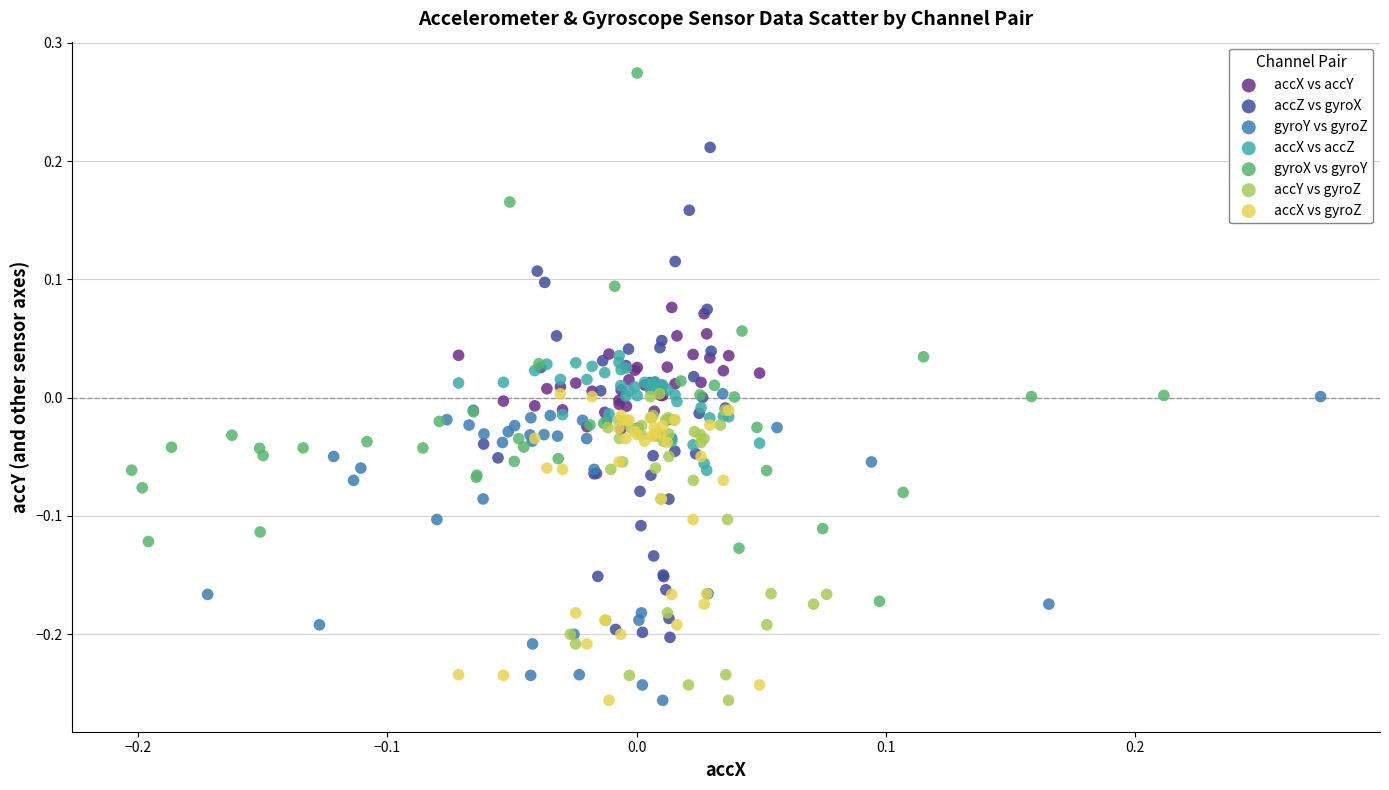

Which series reaches the maximum Y coordinate?

gyroX vs gyroY